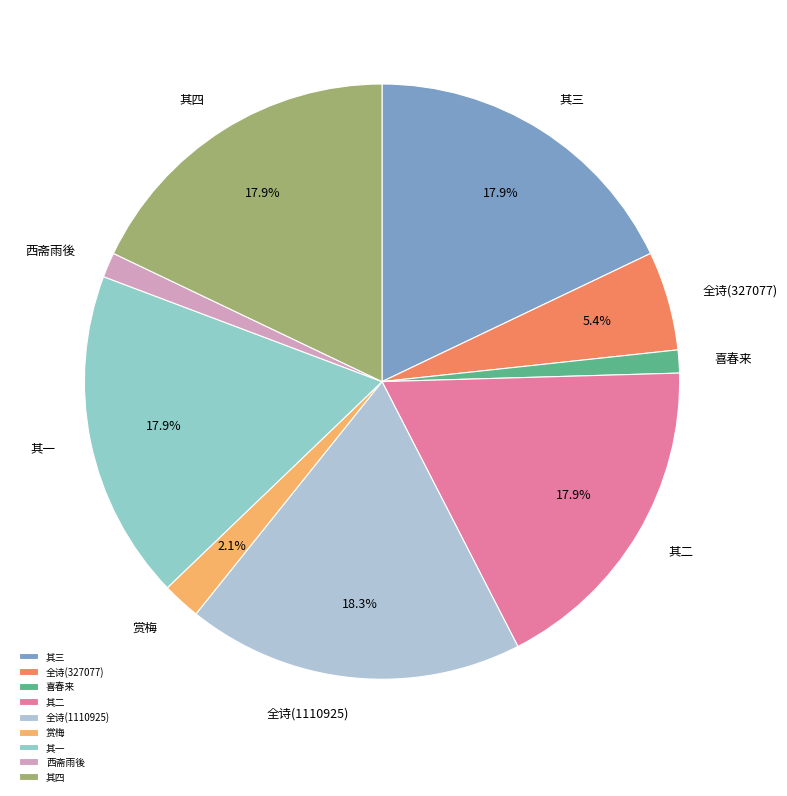

Does 其二 represent more than half of the total?

No